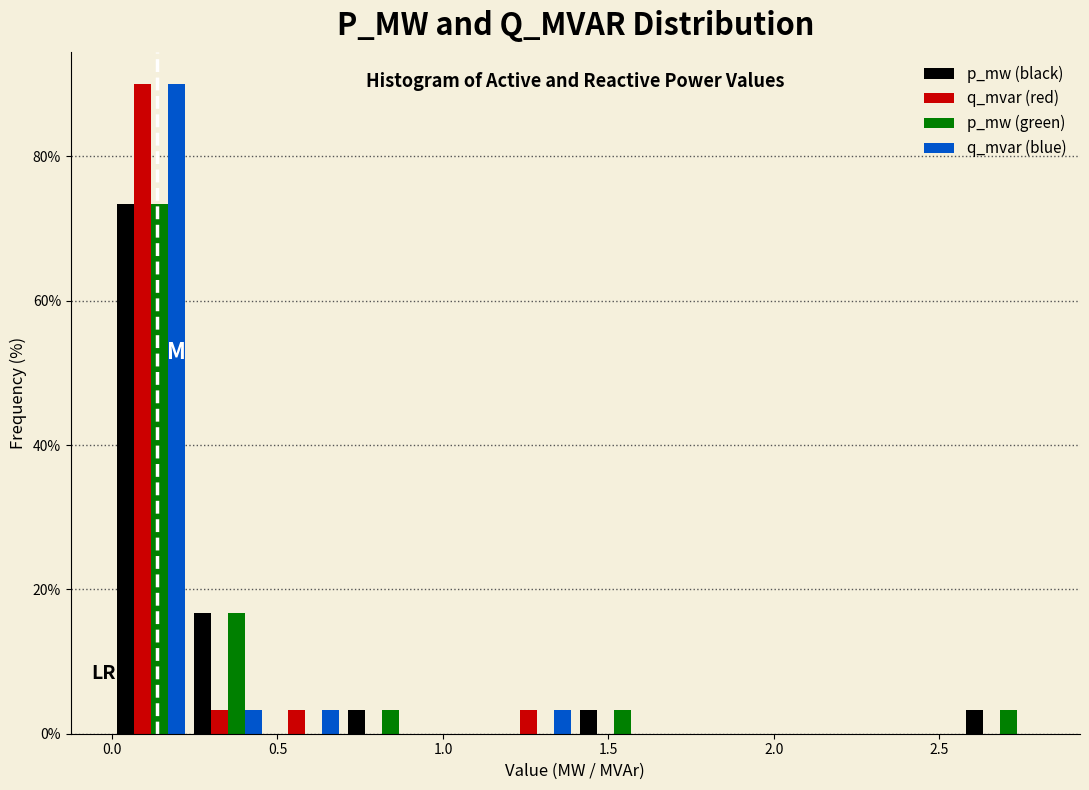

Reading left to right, list every range on the x-axis with the height of the bar of each series over it. Neither the bar edges nor the heights are printed on the chart, so give them approximately, as read against the axes.

0.00 to 0.25: p_mw (black)=74	q_mvar (red)=90	p_mw (green)=74	q_mvar (blue)=90
0.25 to 0.45: p_mw (black)=16	q_mvar (red)=4	p_mw (green)=16	q_mvar (blue)=4
0.45 to 0.70: p_mw (black)=0	q_mvar (red)=4	p_mw (green)=0	q_mvar (blue)=4
0.70 to 0.95: p_mw (black)=4	q_mvar (red)=0	p_mw (green)=4	q_mvar (blue)=0
0.95 to 1.15: p_mw (black)=0	q_mvar (red)=0	p_mw (green)=0	q_mvar (blue)=0
1.15 to 1.40: p_mw (black)=0	q_mvar (red)=4	p_mw (green)=0	q_mvar (blue)=4
1.40 to 1.65: p_mw (black)=4	q_mvar (red)=0	p_mw (green)=4	q_mvar (blue)=0
1.65 to 1.85: p_mw (black)=0	q_mvar (red)=0	p_mw (green)=0	q_mvar (blue)=0
1.85 to 2.10: p_mw (black)=0	q_mvar (red)=0	p_mw (green)=0	q_mvar (blue)=0
2.10 to 2.35: p_mw (black)=0	q_mvar (red)=0	p_mw (green)=0	q_mvar (blue)=0
2.35 to 2.55: p_mw (black)=0	q_mvar (red)=0	p_mw (green)=0	q_mvar (blue)=0
2.55 to 2.80: p_mw (black)=4	q_mvar (red)=0	p_mw (green)=4	q_mvar (blue)=0